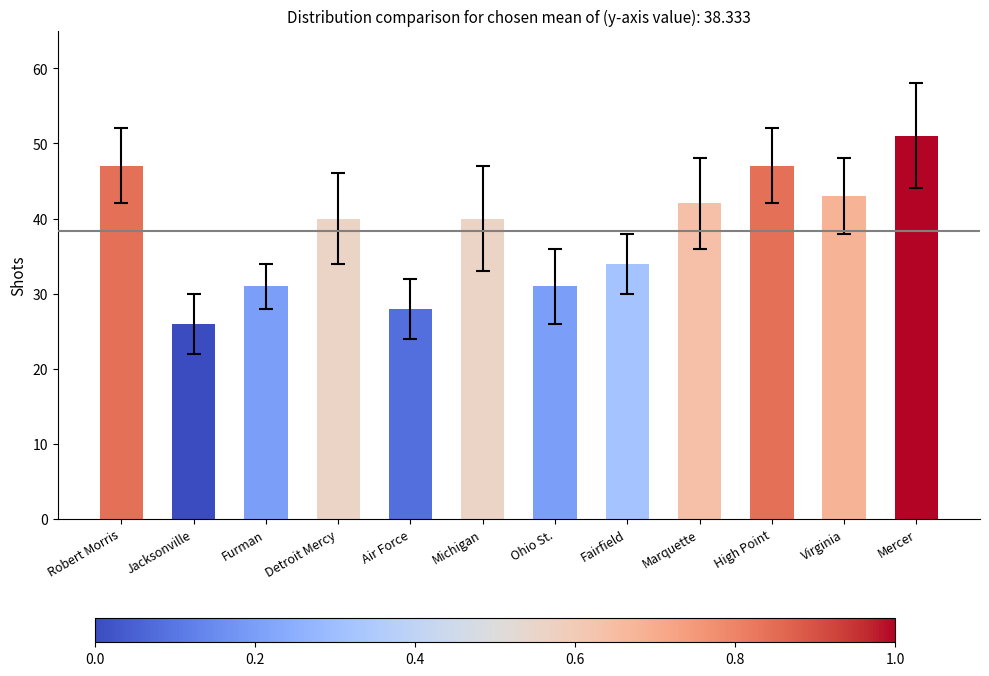

Count the values in the range 31 to 47.

9